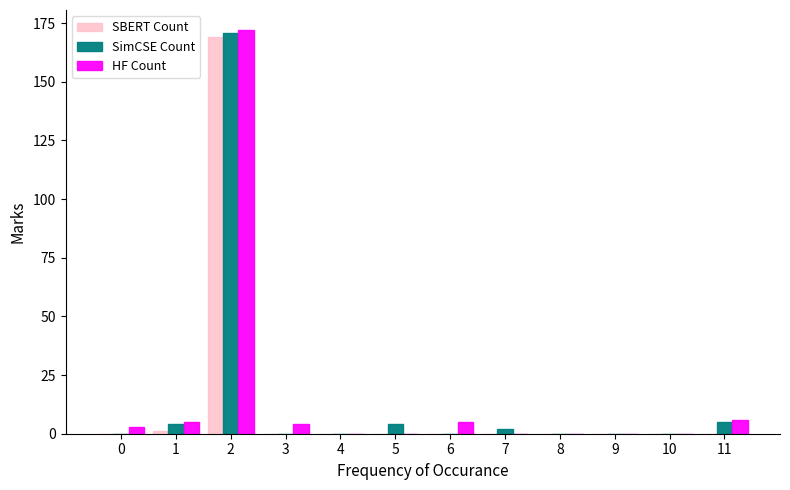

What is the sum of all SimCSE Count values?

186